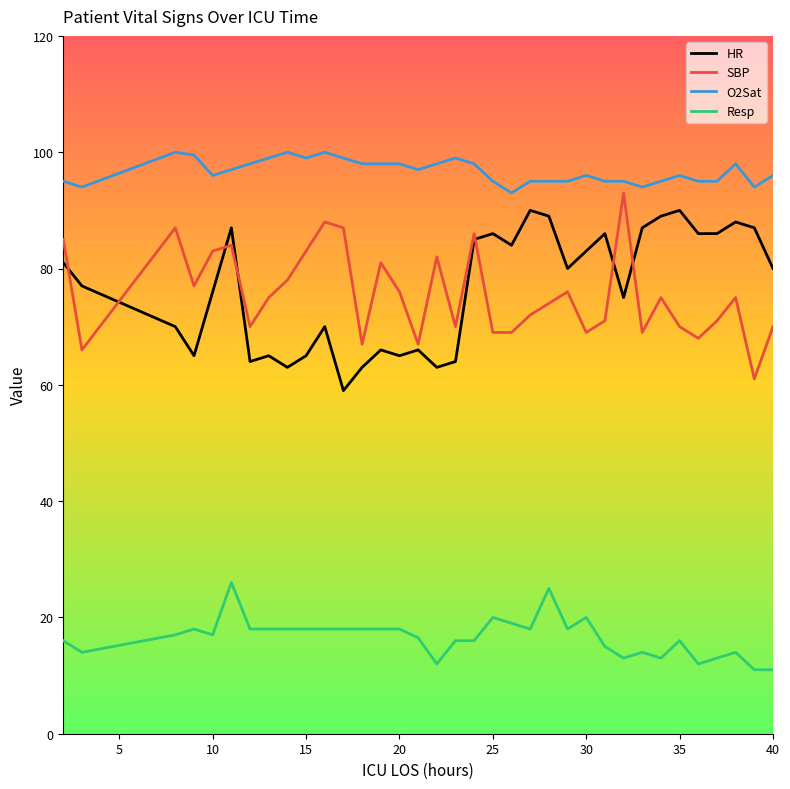

What is the difference between the maximum and minimum values in the HR series?

31.0